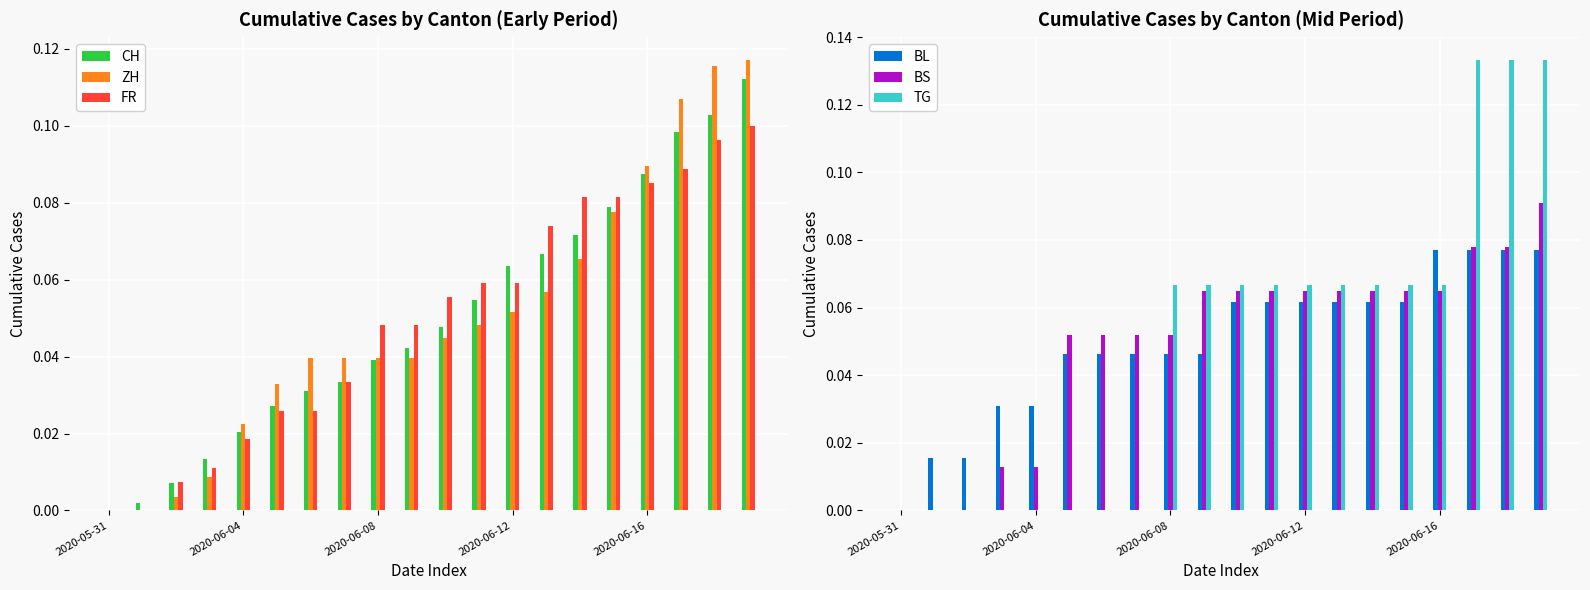

What is the sum of all ZH values?

1.0